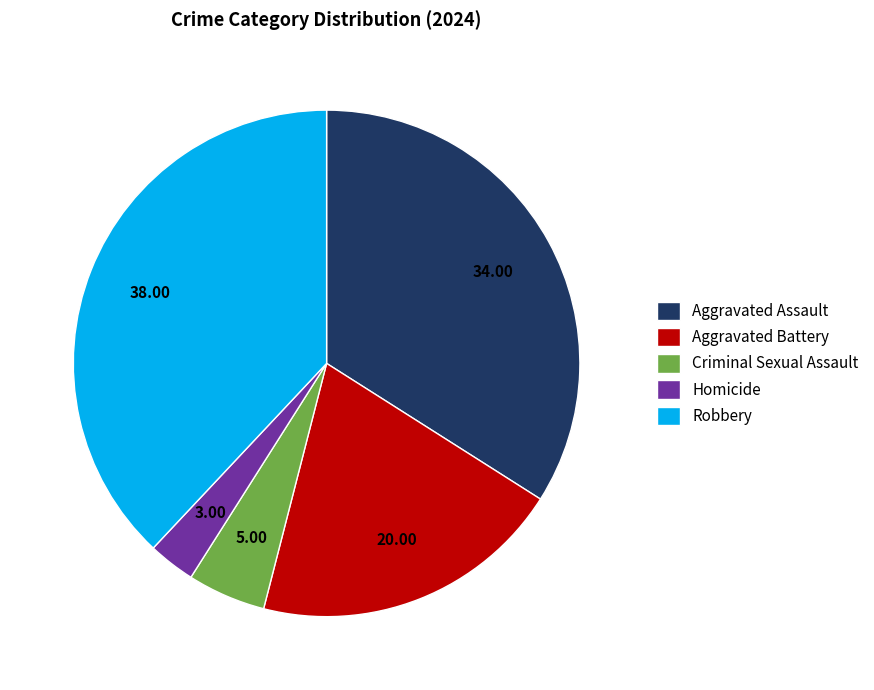

Does any single category account for the majority?

No